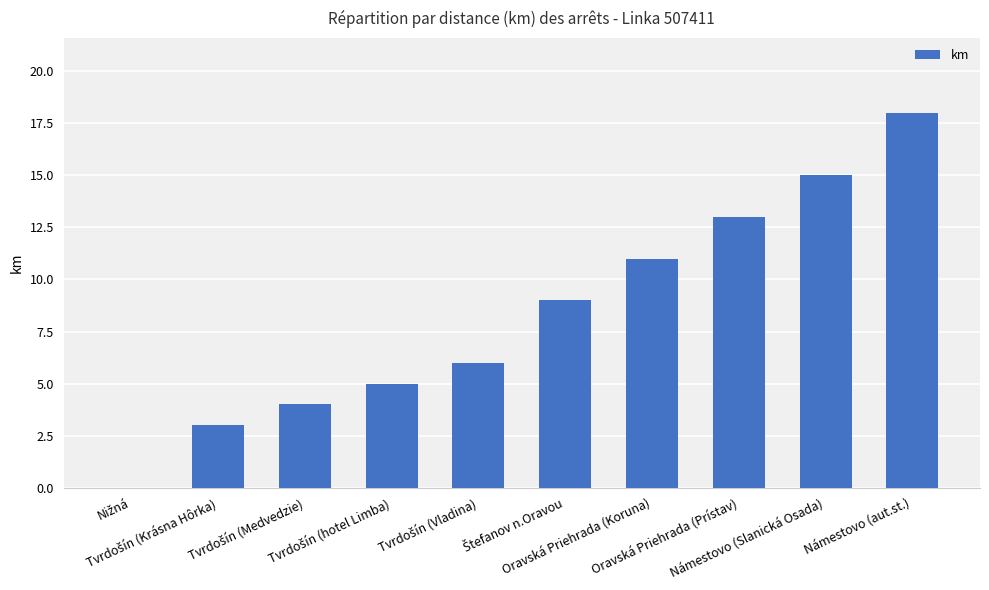

How many values are above zero?

9